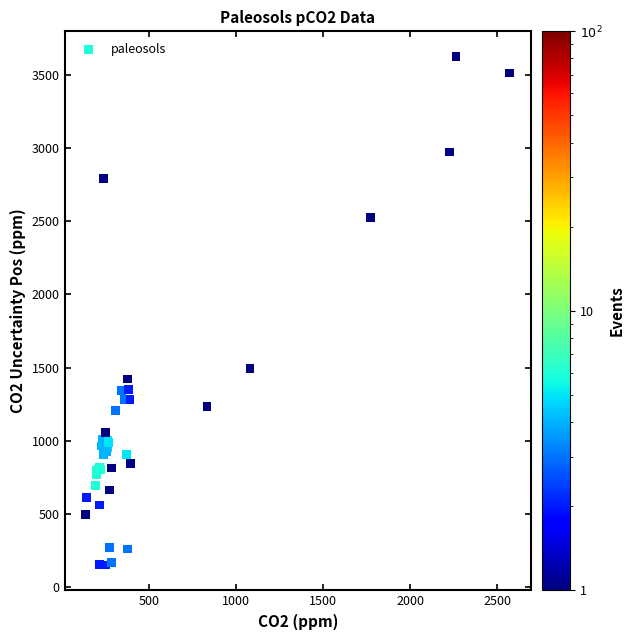

What Y value in the scatter plot is closest to 1887?

1491.5